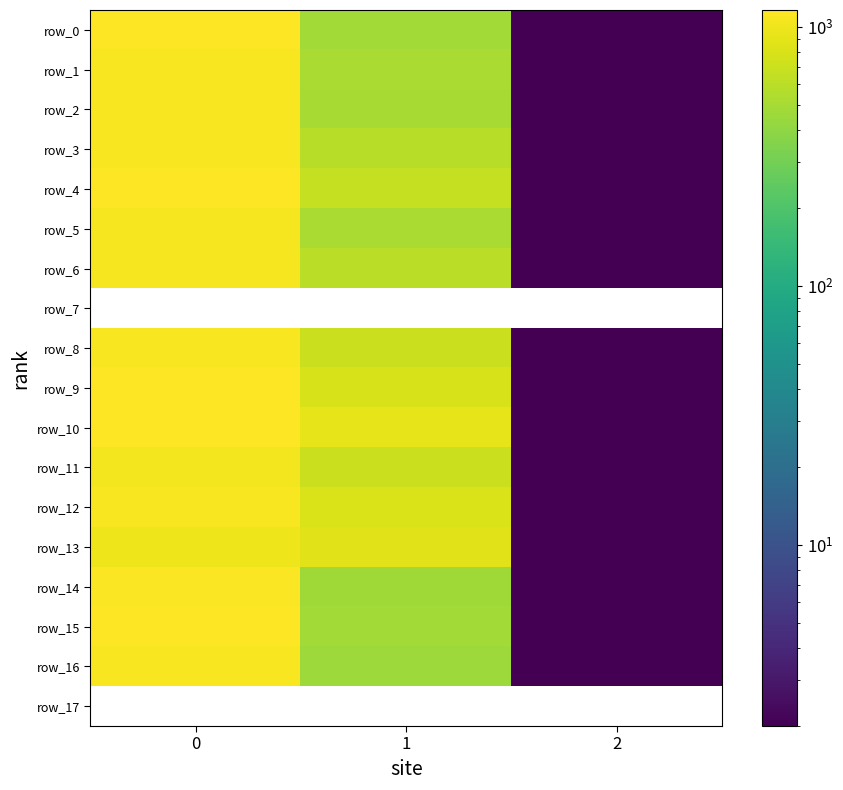

Rank the categories by row_6 value from highest to lowest.

0, 1, 2